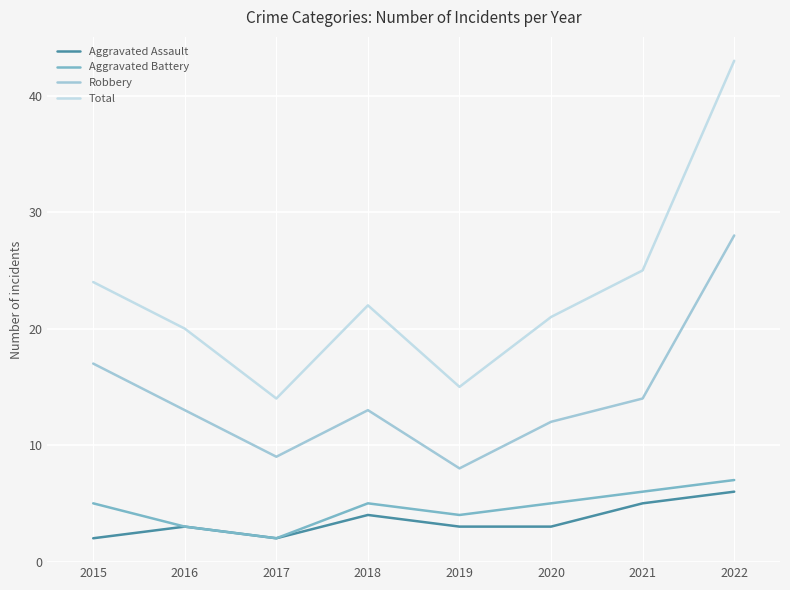

What is the difference between the highest and lowest values at 2016?

17